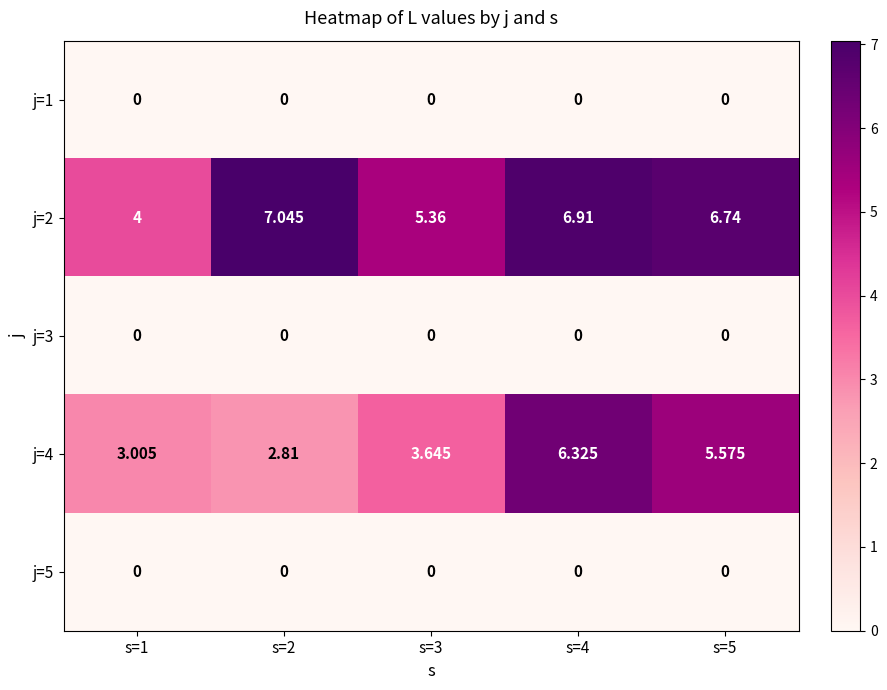

Which series has the largest total across all categories?

j=2